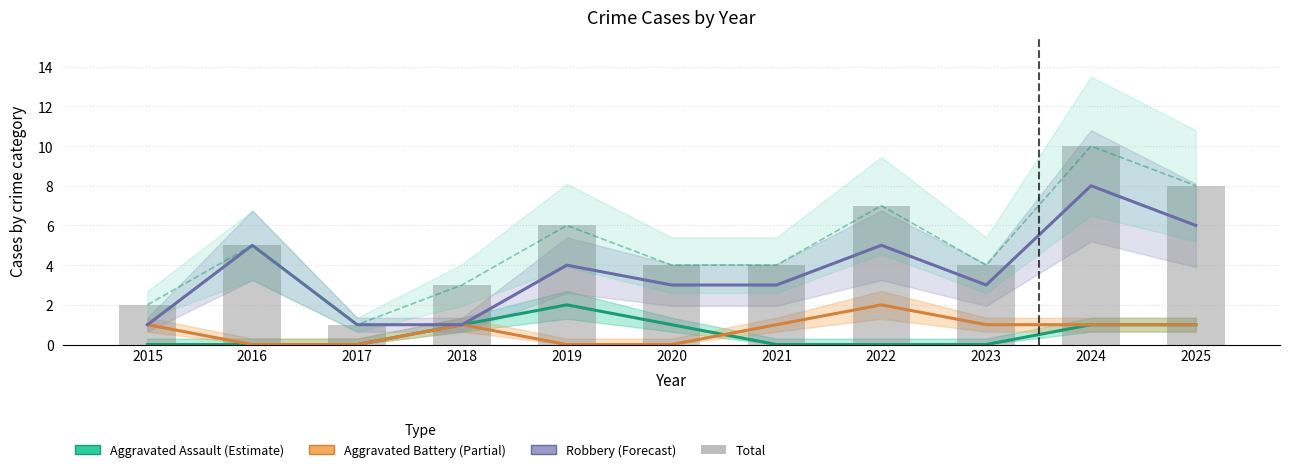

What is the value of the Aggravated Assault (Estimate) bar at the 4th from the left?

1